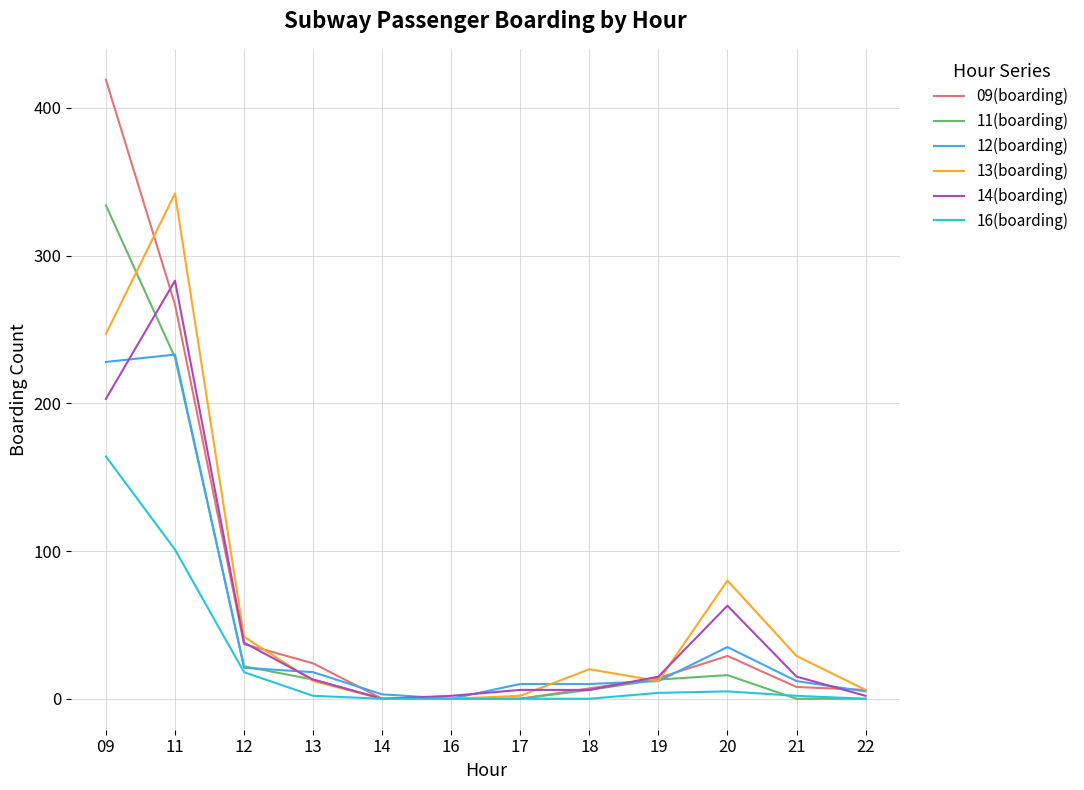

At 09, list the series in order from smallest to largest.

16(boarding), 14(boarding), 12(boarding), 13(boarding), 11(boarding), 09(boarding)